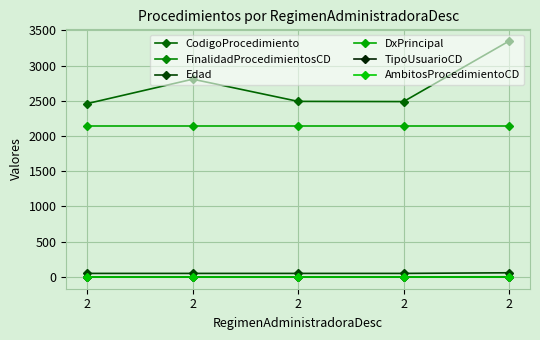

What is the total value across all series at 2?

4653